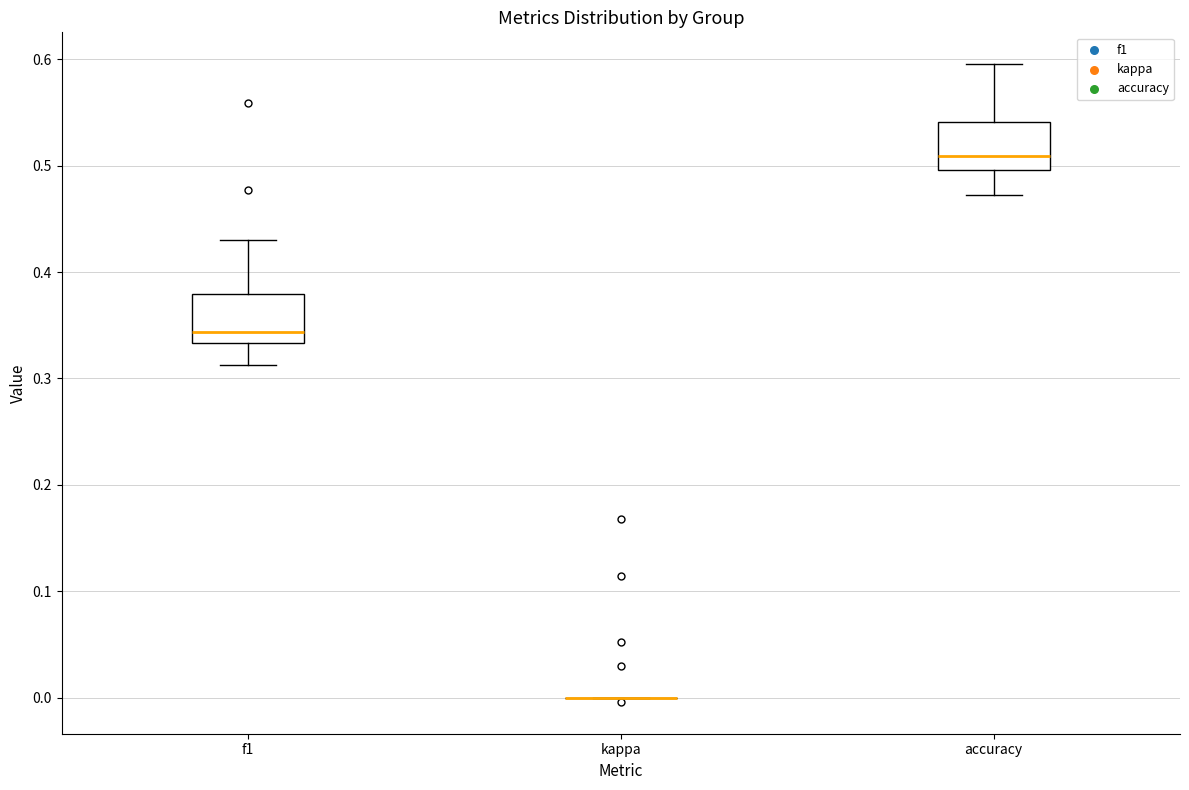

Reading left to right, transcribe this box plot: for each box, give where its median line is, the range the box spans, and where its two whiskers end, as read against the y-axis. The values are not printed on the chart, so give them approximately, as read against the axis.

f1: median 0.34, box 0.33 to 0.38, whiskers 0.31 to 0.43
kappa: box collapsed to a line at 0.00, whiskers 0.00 to 0.00
accuracy: median 0.51, box 0.50 to 0.54, whiskers 0.47 to 0.60